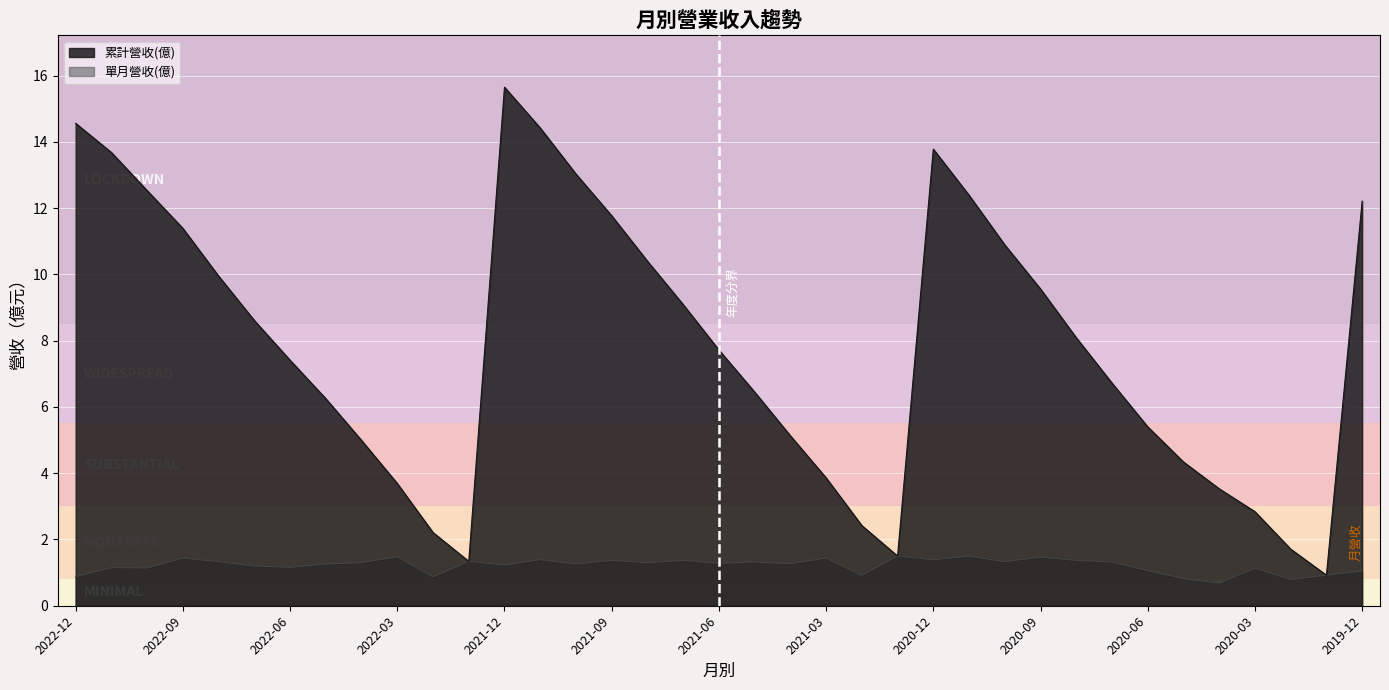

In 單月營收(億), how many points are higher than both neighbors (excluding endpoints)?

13